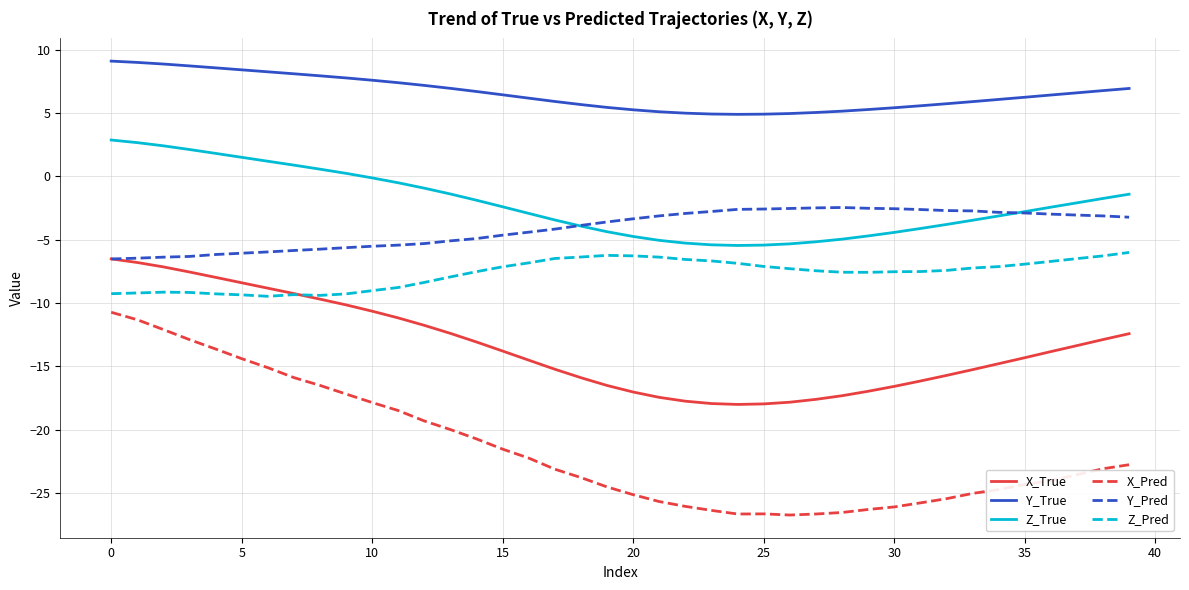

What is the minimum value shown in the chart?

-26.7